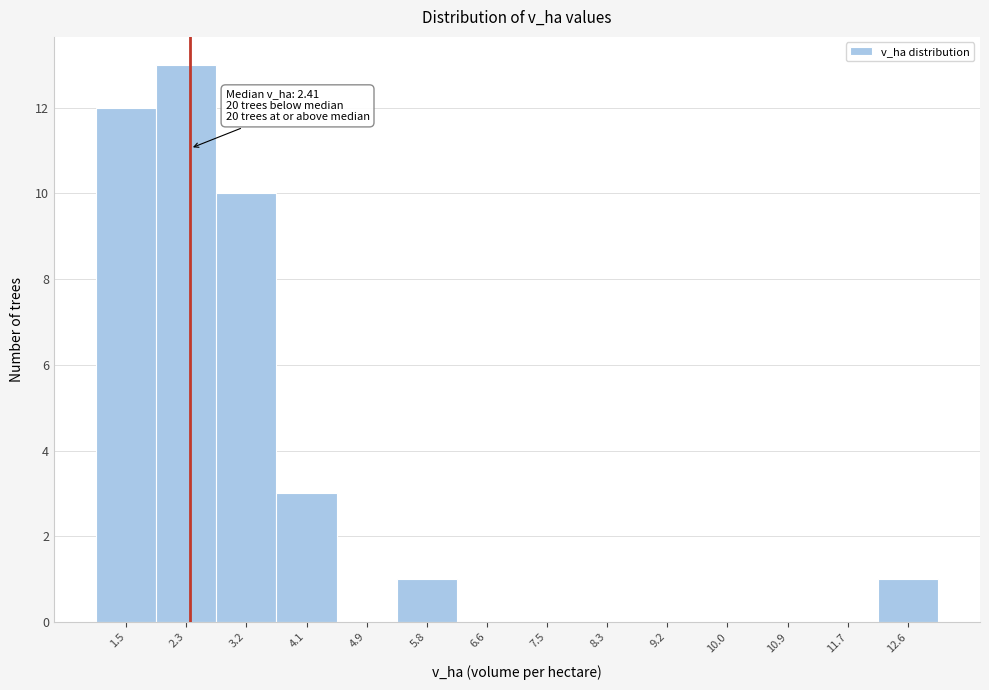

Over which range of the x-axis is the bar tallest?

1.9 to 2.8